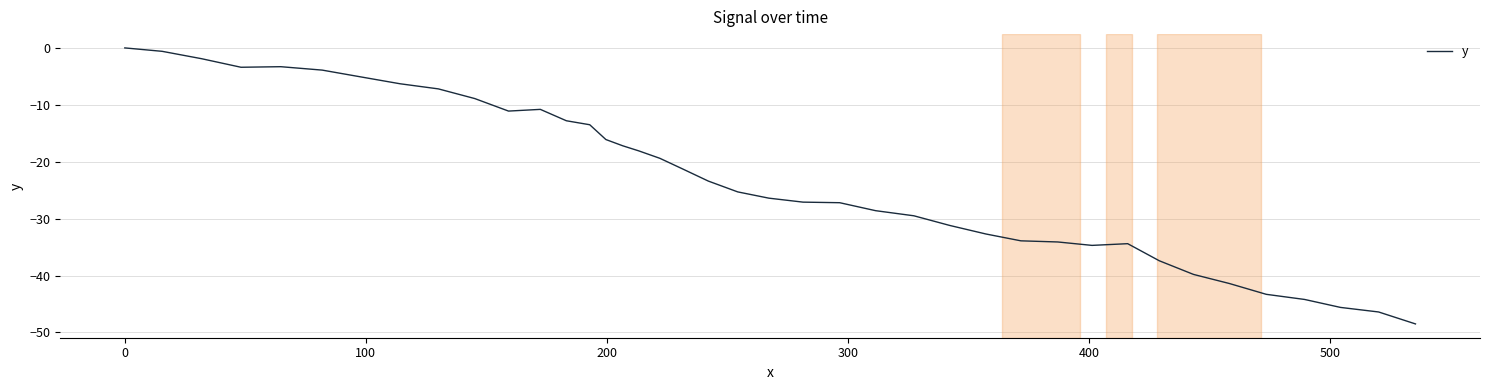

Does the chart have visible grid lines?

Yes